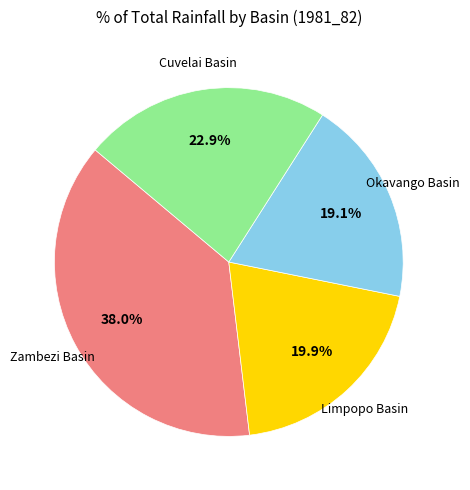

Is there a majority slice in this chart?

No